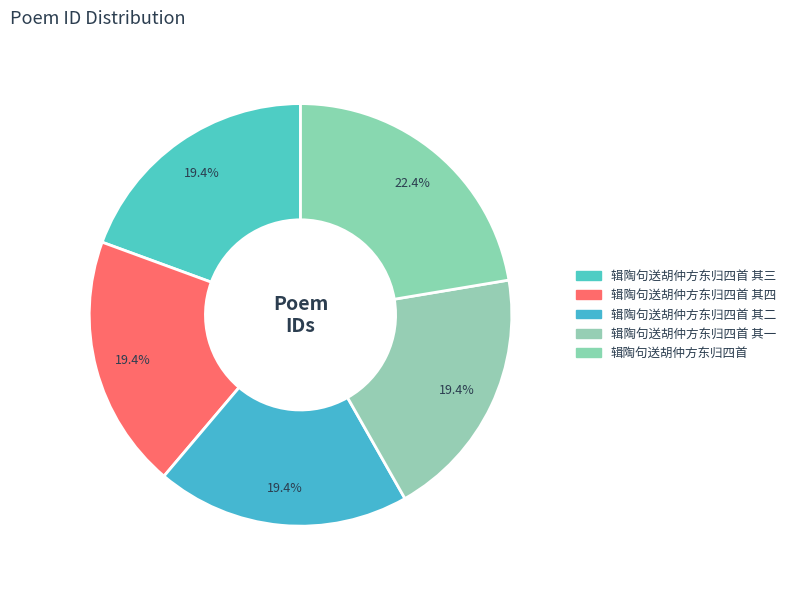

What is the smallest slice in the pie chart?

辑陶句送胡仲方东归四首 其四